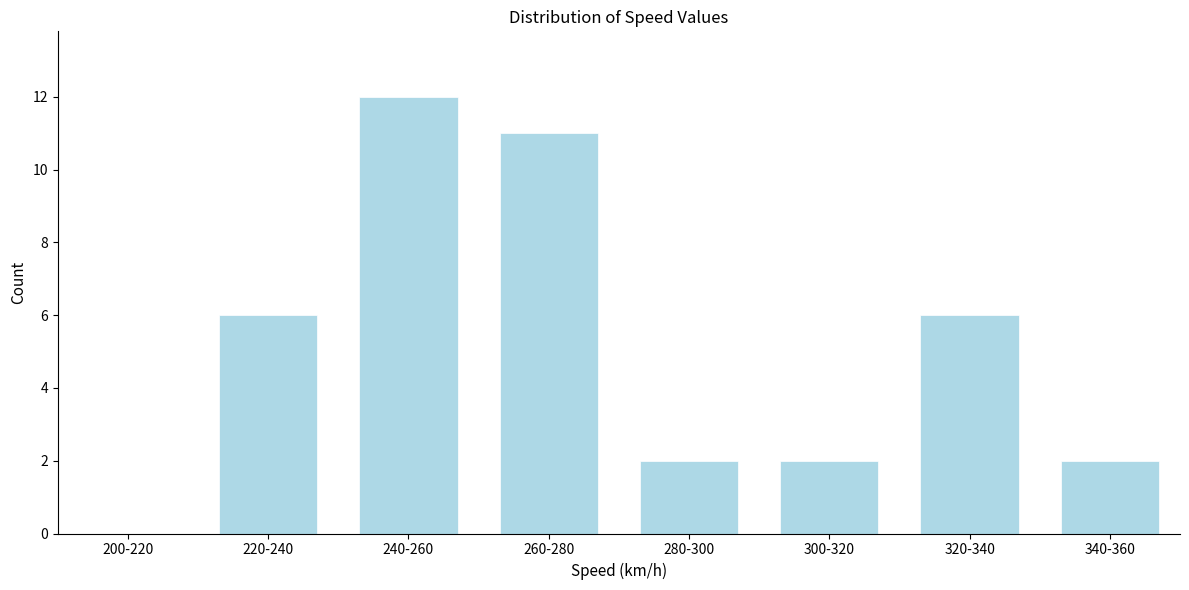

Reading left to right, extract all data points from this chart.

200-220=0	220-240=6	240-260=12	260-280=11	280-300=2	300-320=2	320-340=6	340-360=2